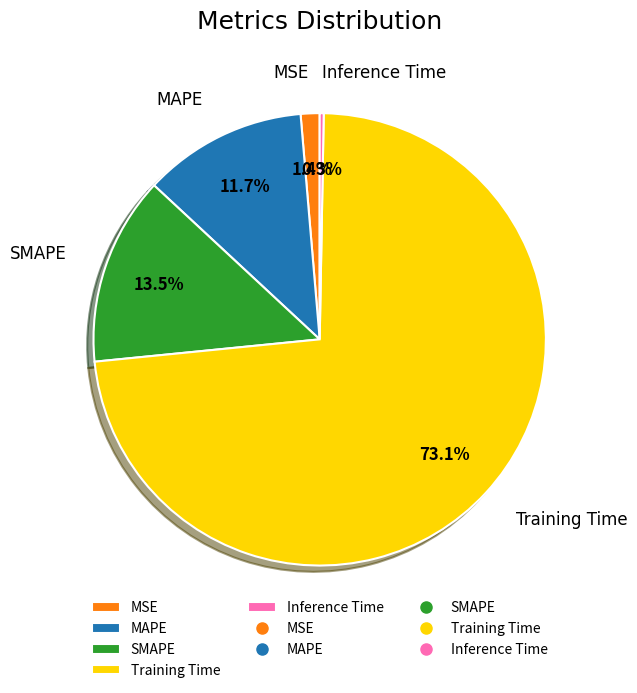

To the nearest percent, what is the difference between the MAPE and MSE slice percentages?

10%